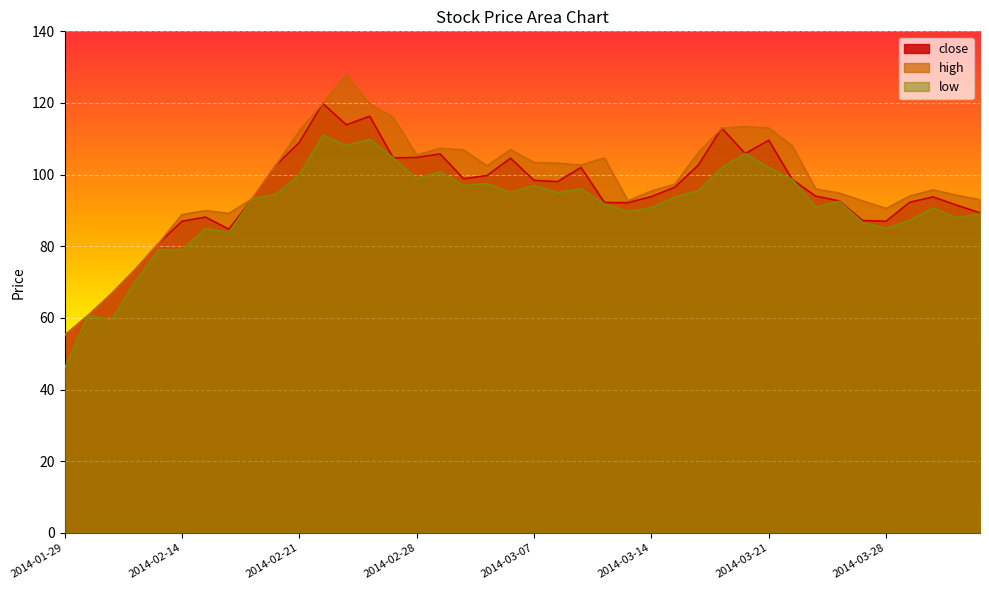

At how many categories does at least one series exceed 98?

20